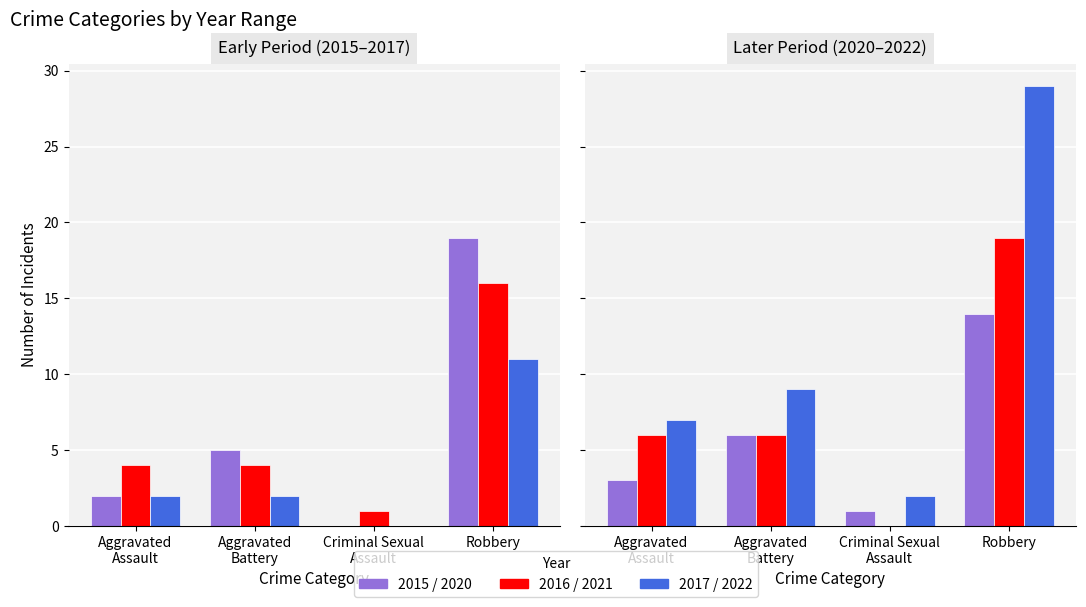

At which category is the sum across all series the highest?

Robbery